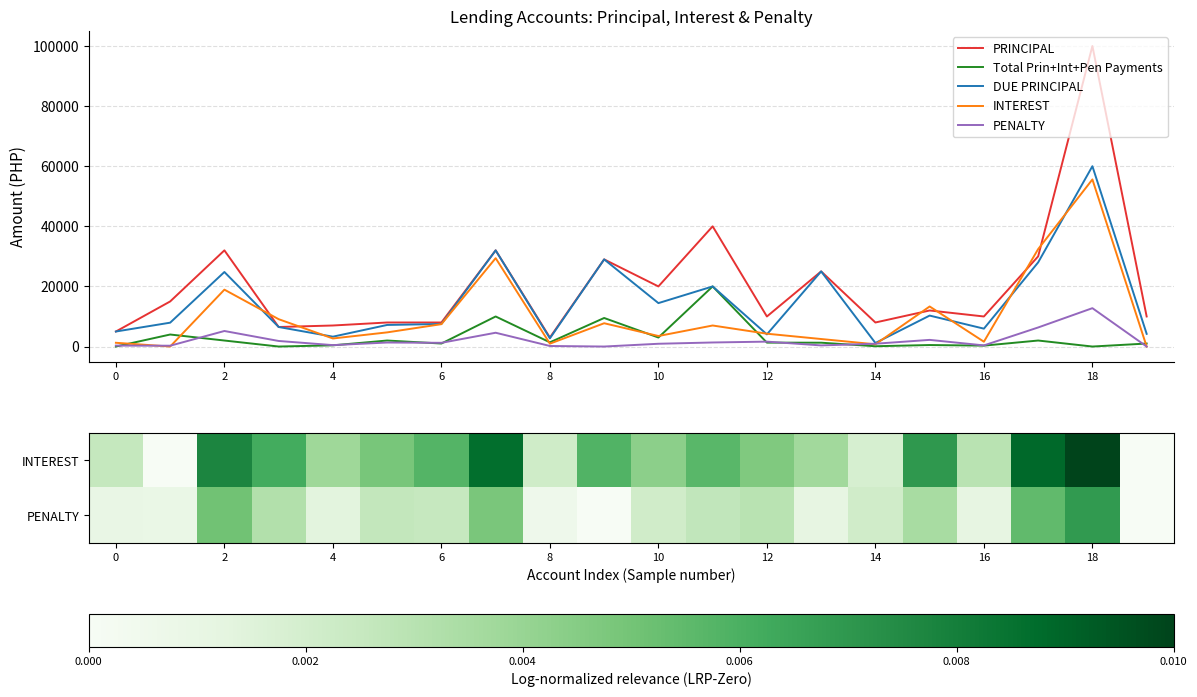

How many positive values does the Total Prin+Int+Pen Payments series have?

17